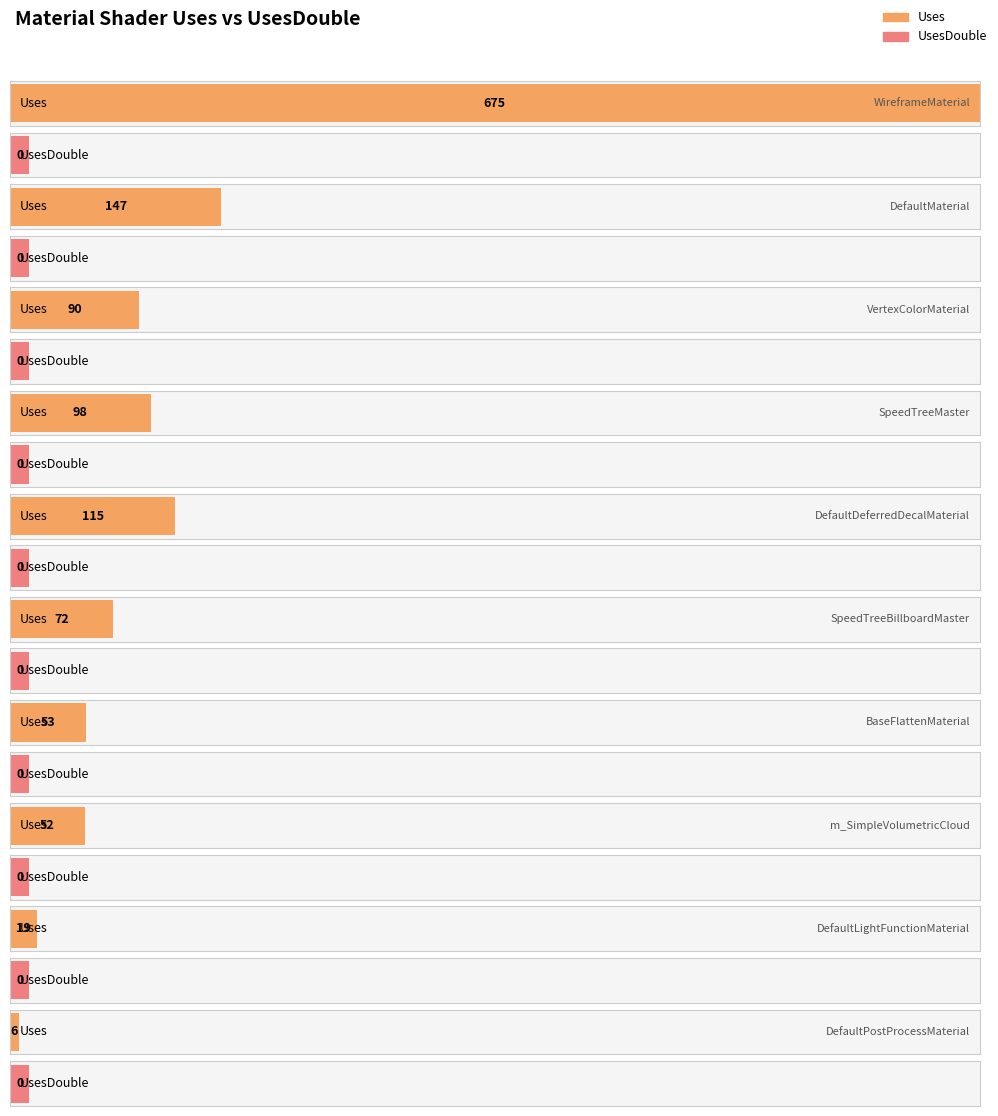

At which label is the value closest to 340?

DefaultMaterial